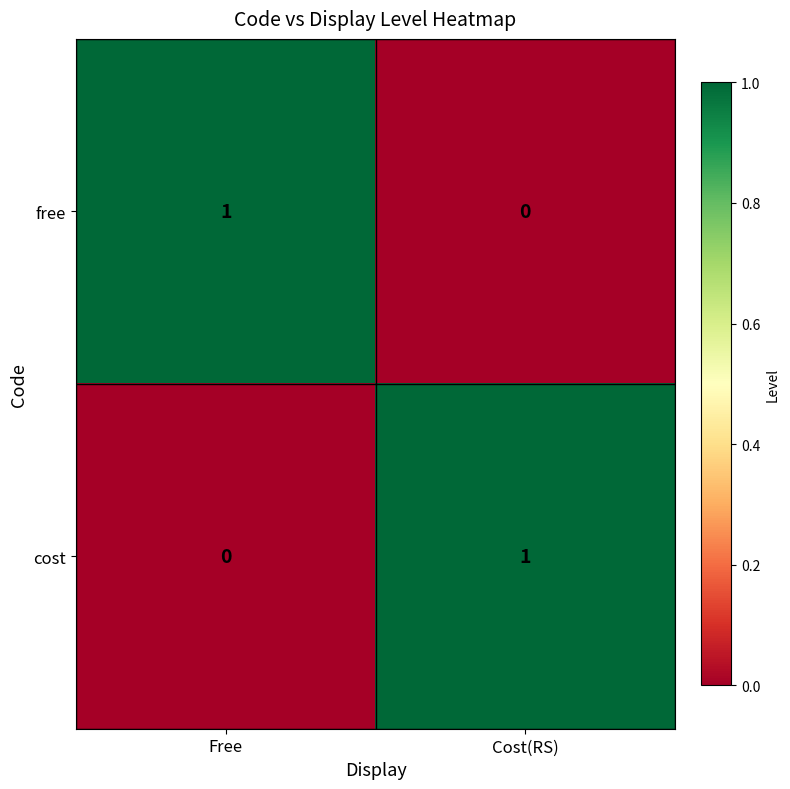

At Free, list the series in order from smallest to largest.

cost, free